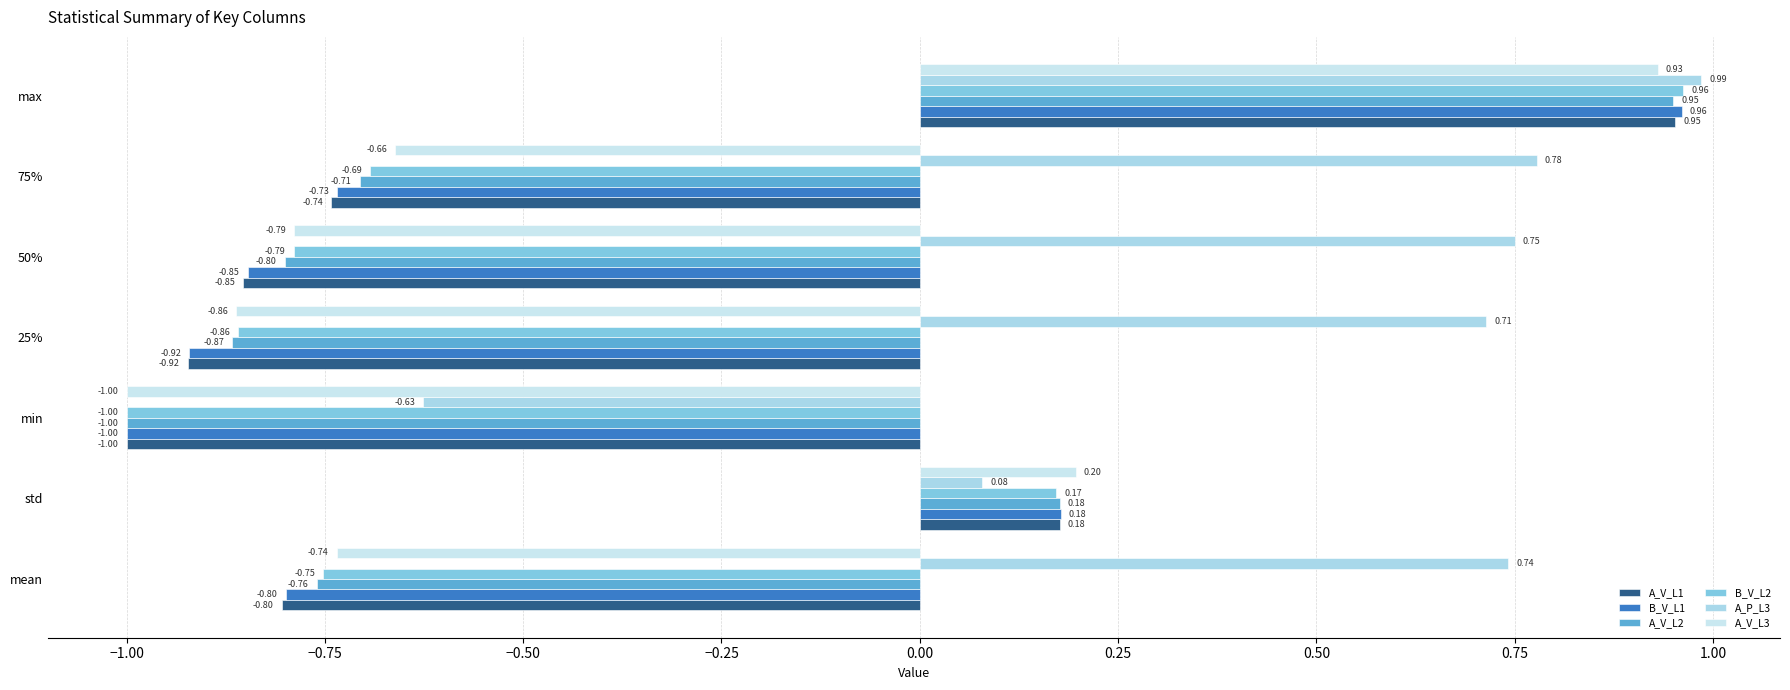

At how many categories does at least one series exceed 0?

6